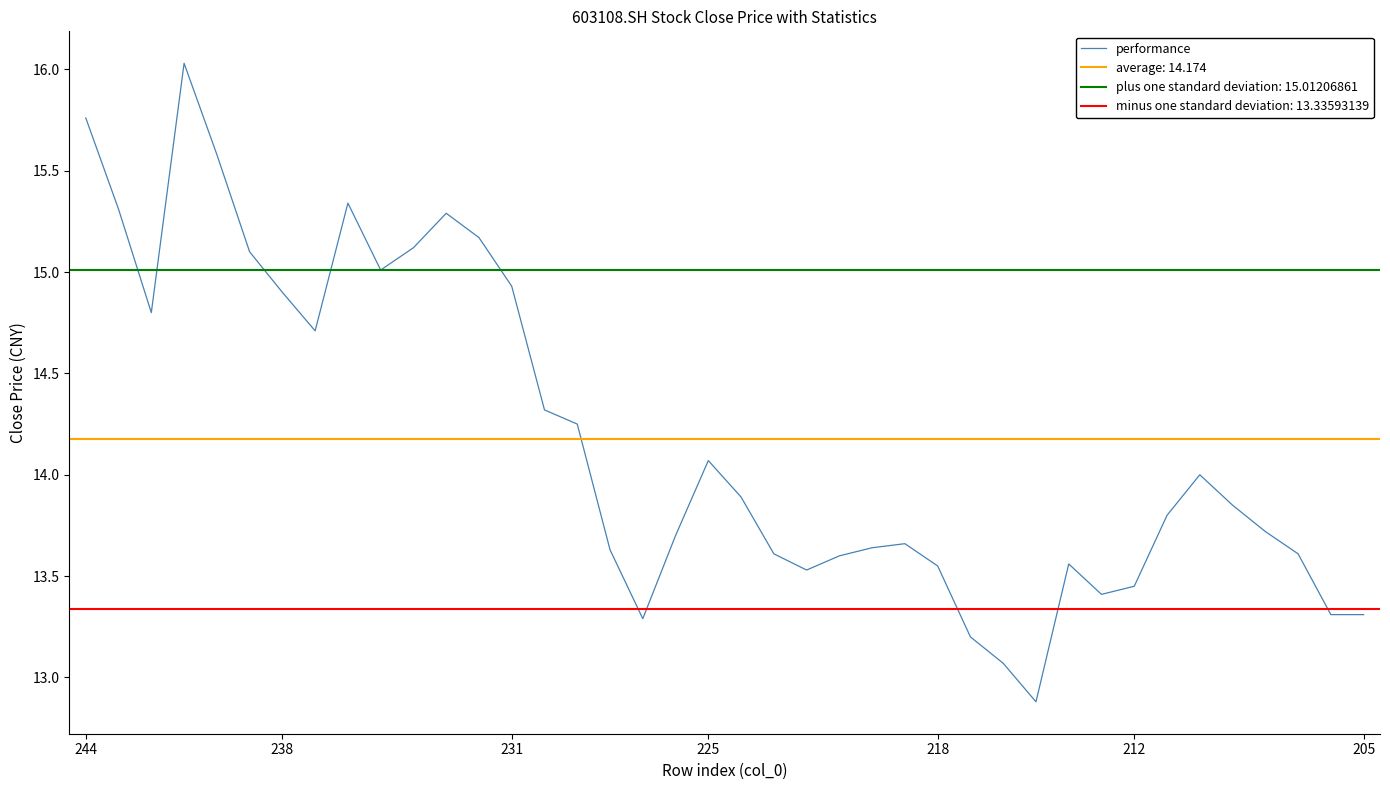

How many points are higher than both their immediate neighbors (excluding endpoints)?

7